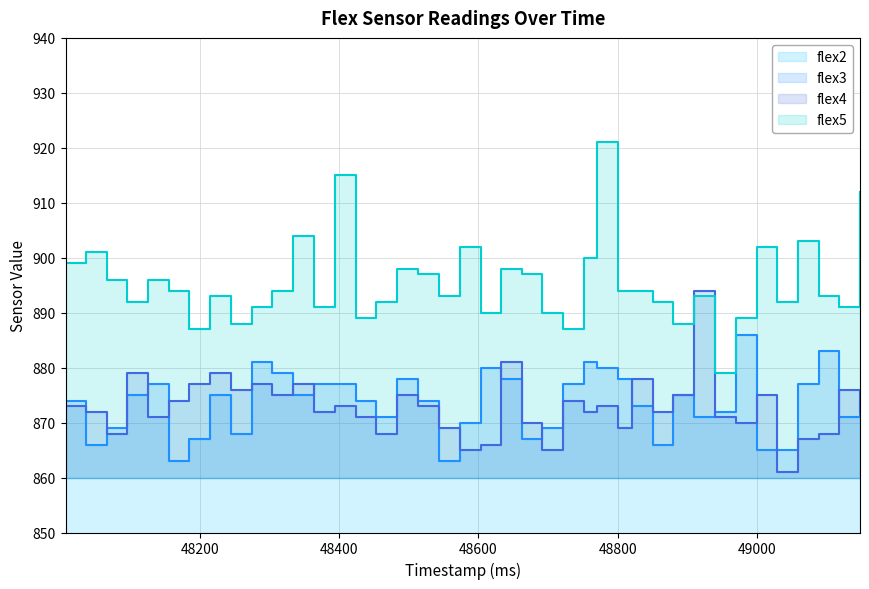

Is it true that flex2 equals 1358 at 48424?

False